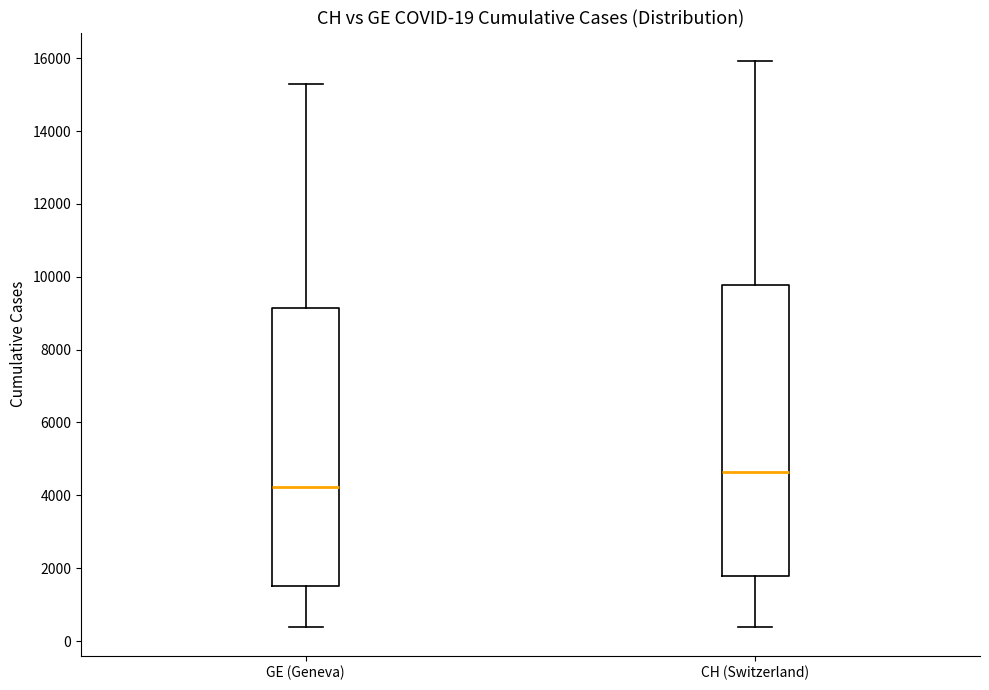

Which box's median line is the highest?

CH (Switzerland)